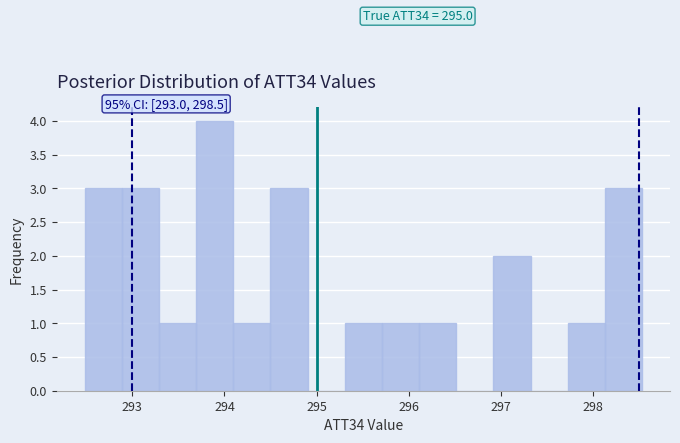

Over which range of the x-axis is the bar tallest?

293.7 to 294.1